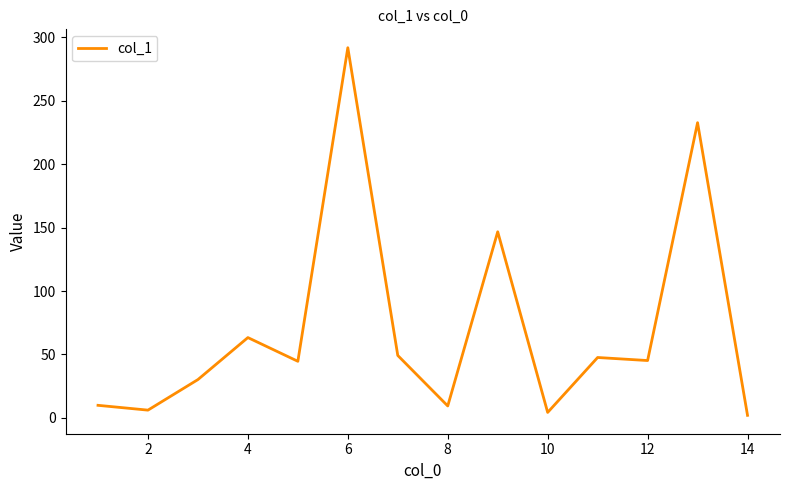

What is the difference between the maximum and minimum values?

289.8